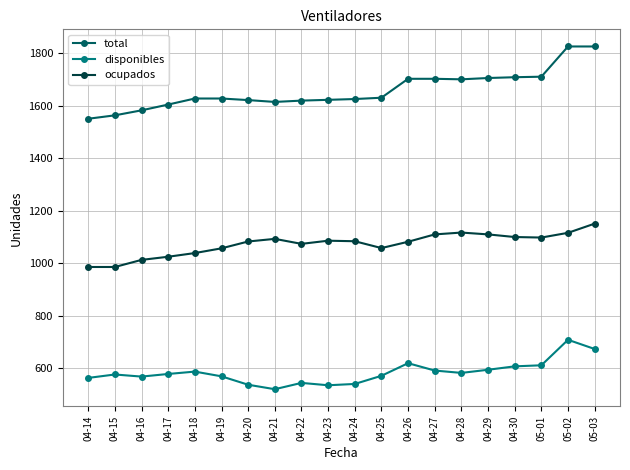

What position from the right is 04-25?

9